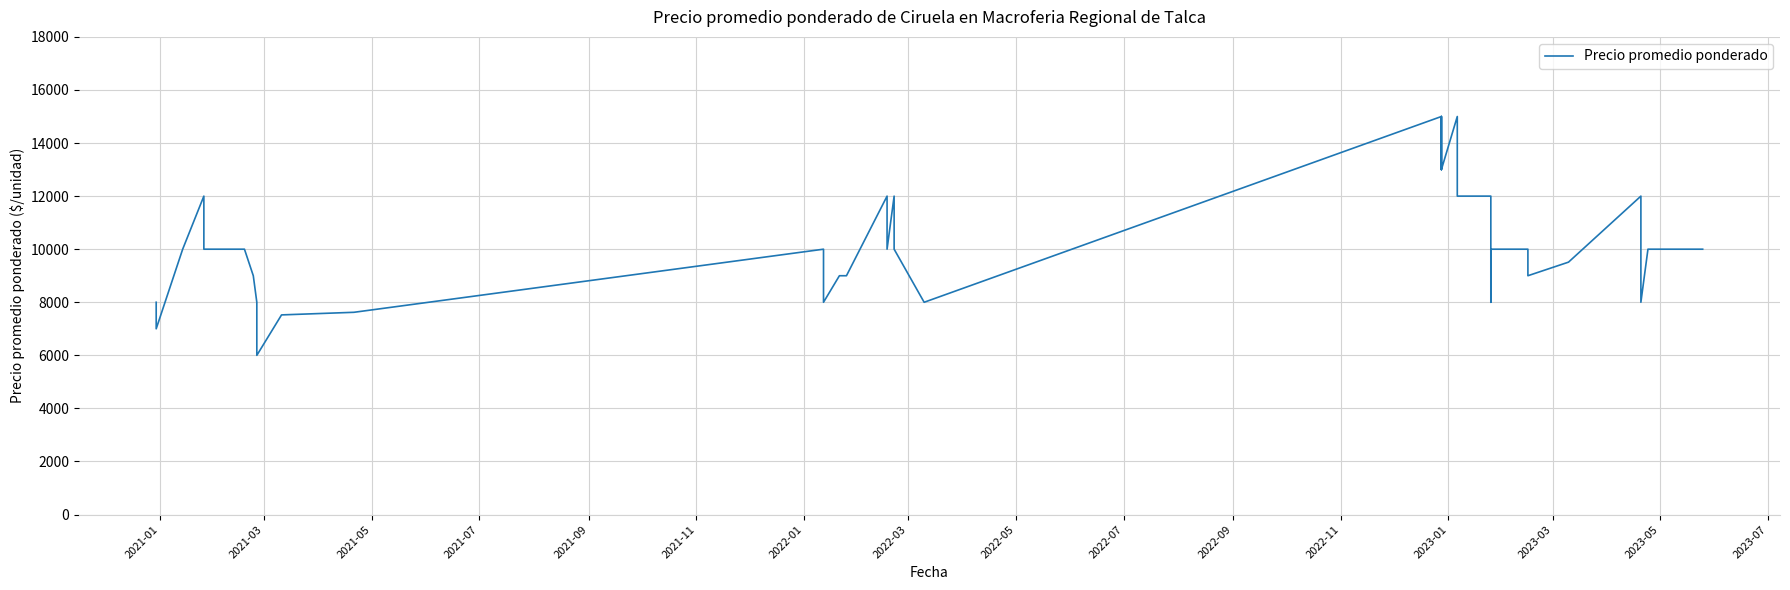

What is the value of the 1st point from the left?

8000